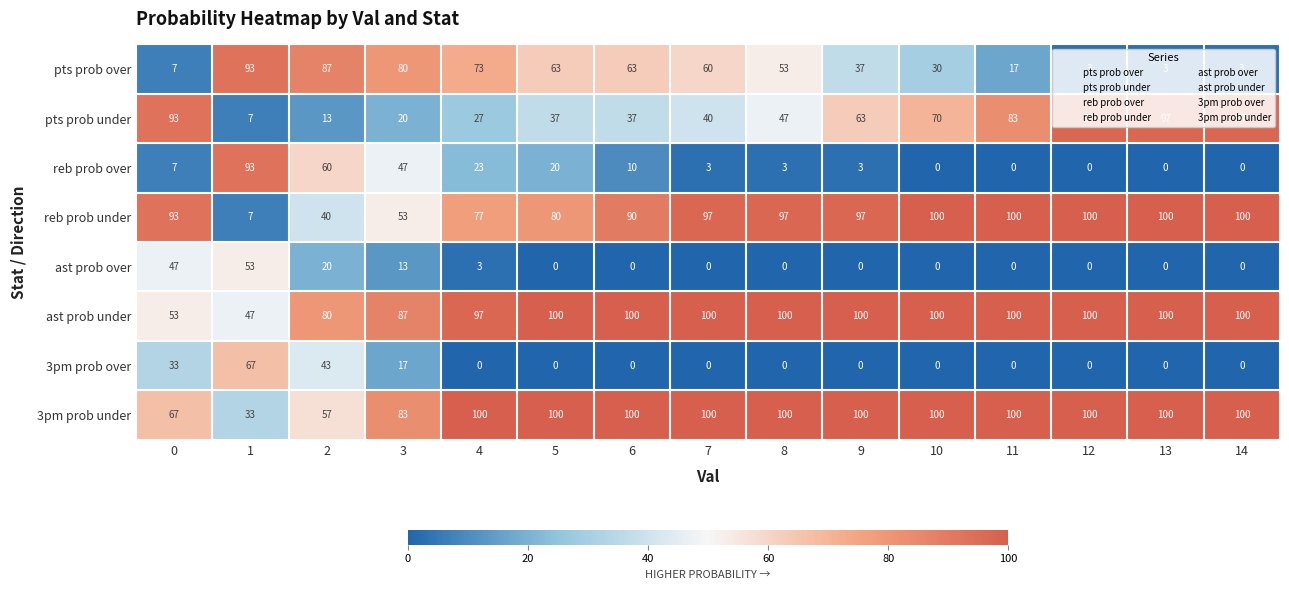

At which label is pts prob over closest to 48?

8